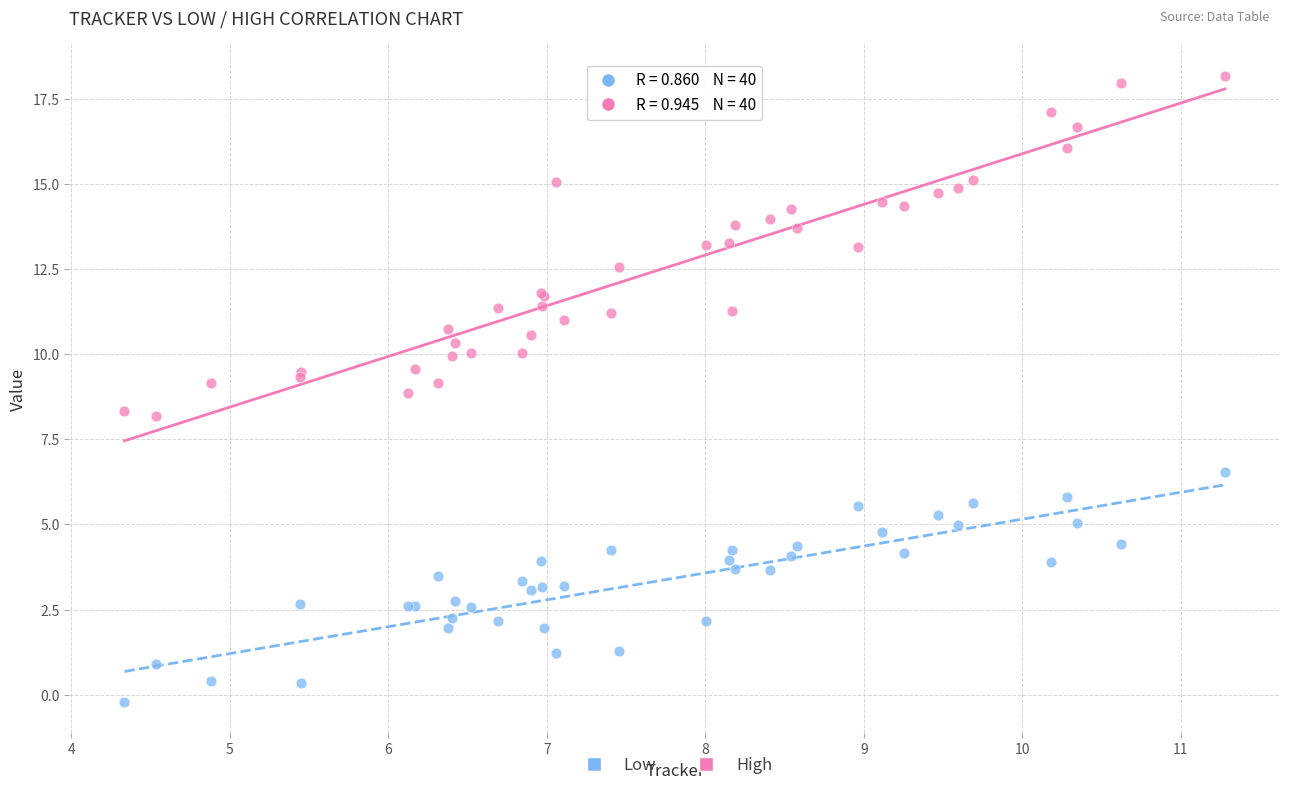

Which series reaches the minimum Y coordinate?

Low